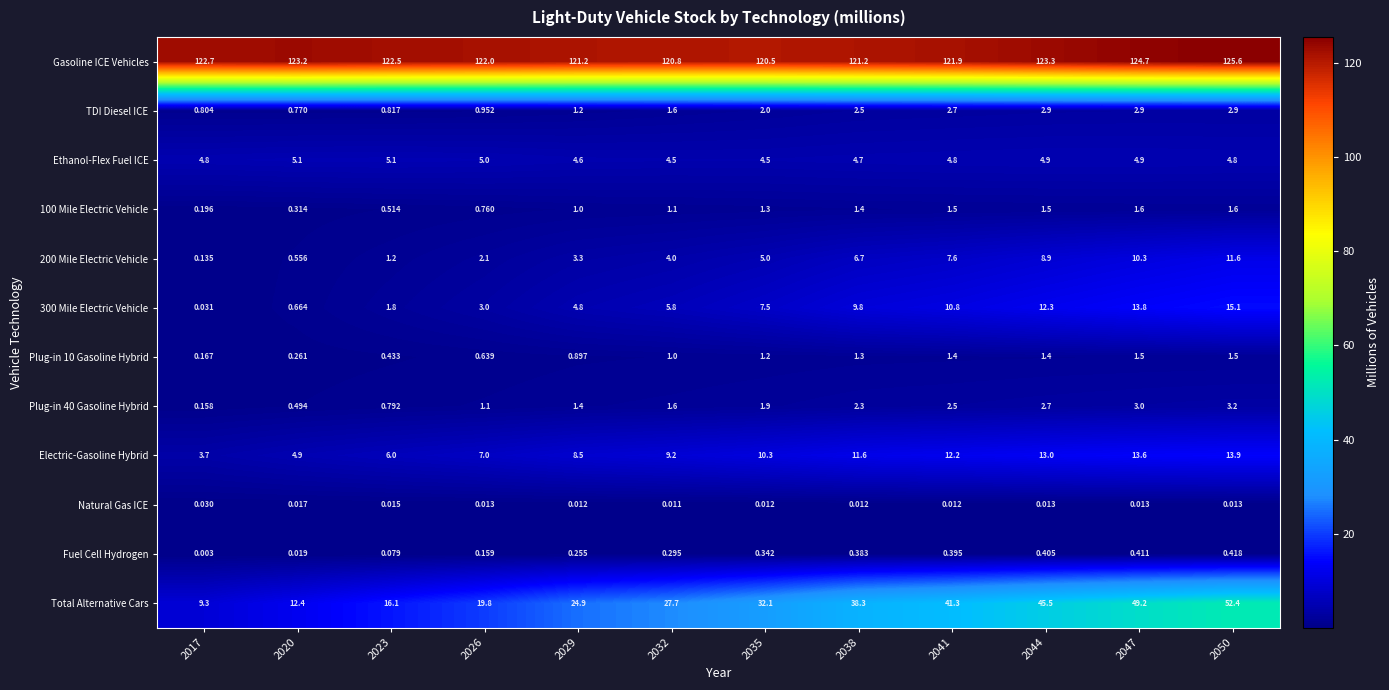

Is the value of TDI Diesel ICE at 2041 greater than the value of Electric-Gasoline Hybrid at 2035?

No